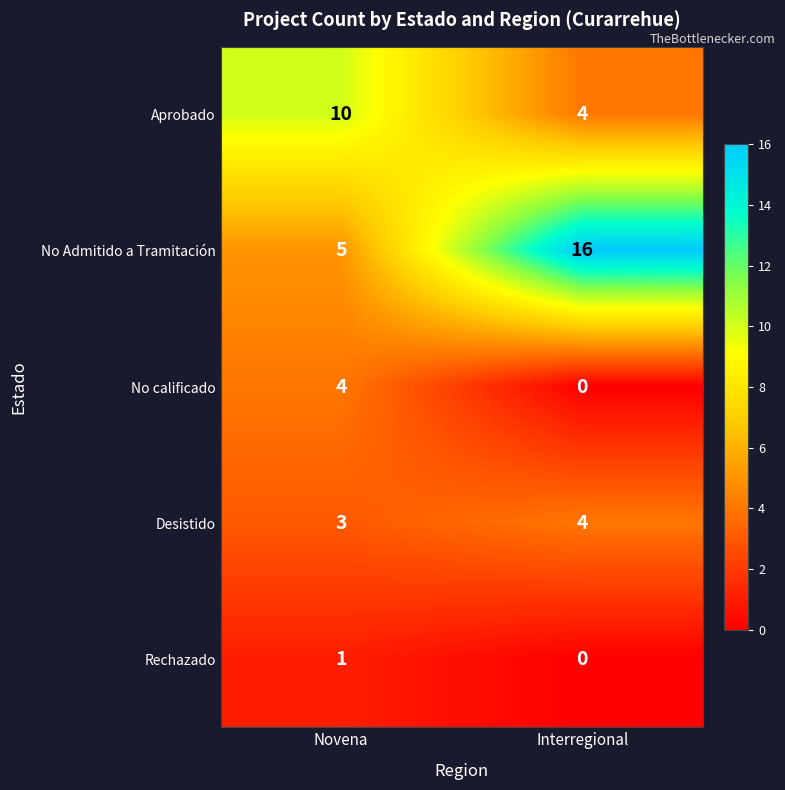

Rank the categories by No Admitido a Tramitación value from lowest to highest.

Novena, Interregional